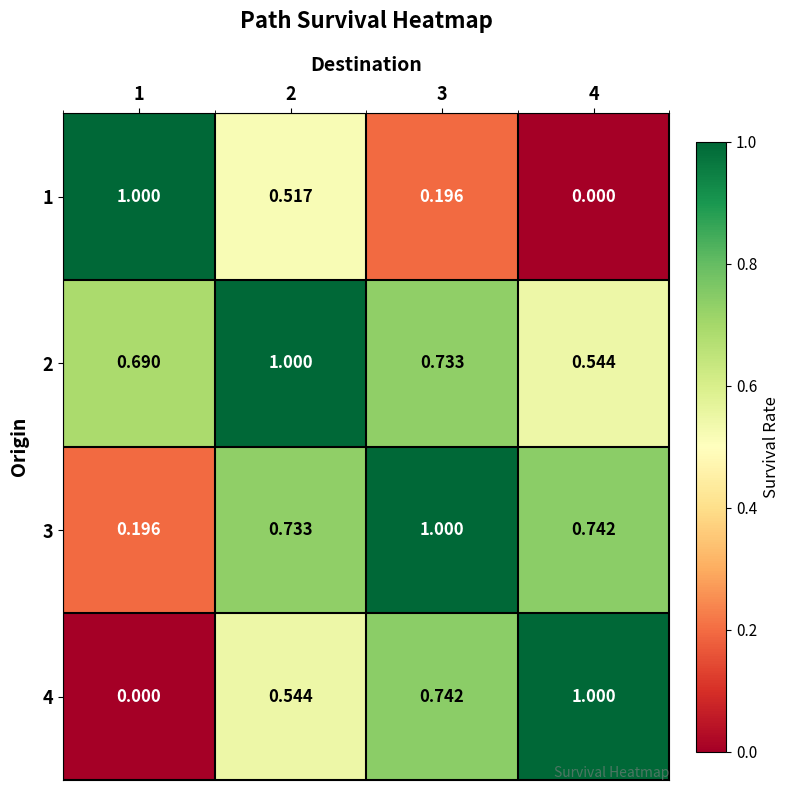

Is the value of 2 at 4 greater than the value of 1 at 1?

No